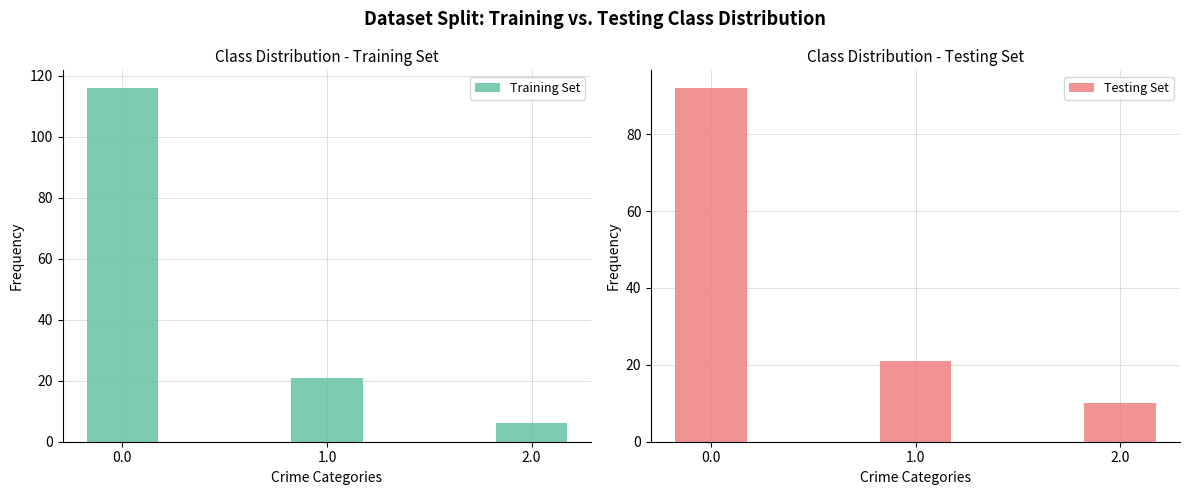

Is it true that Testing Set equals 21 at 1.0?

True